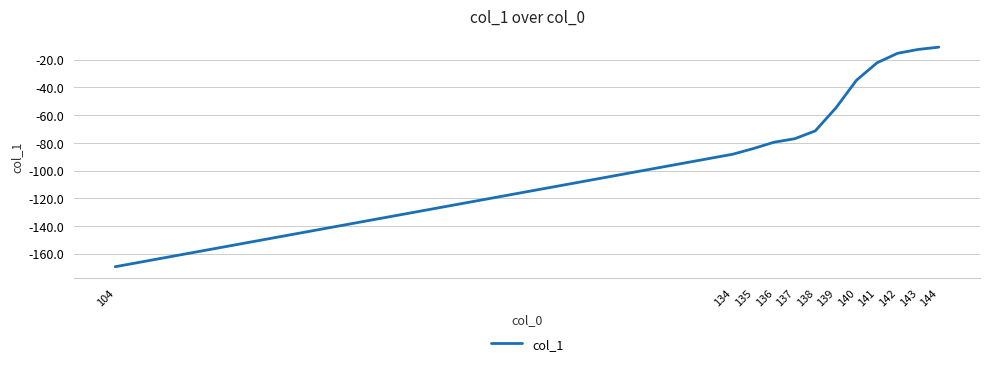

List the labels in order of value, smallest first.

104, 134, 135, 136, 137, 138, 139, 140, 141, 142, 143, 144